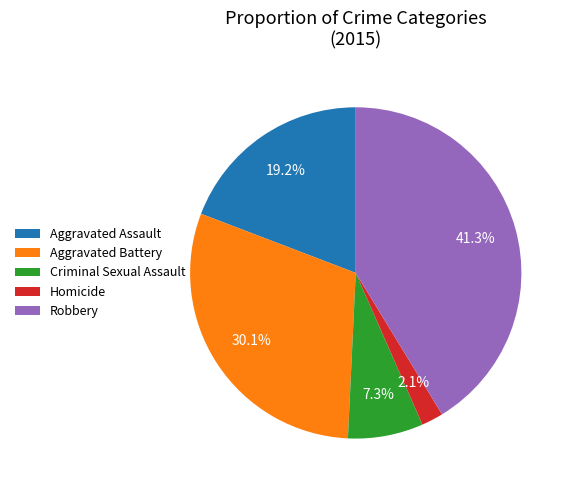

Count the number of slices in the pie.

5